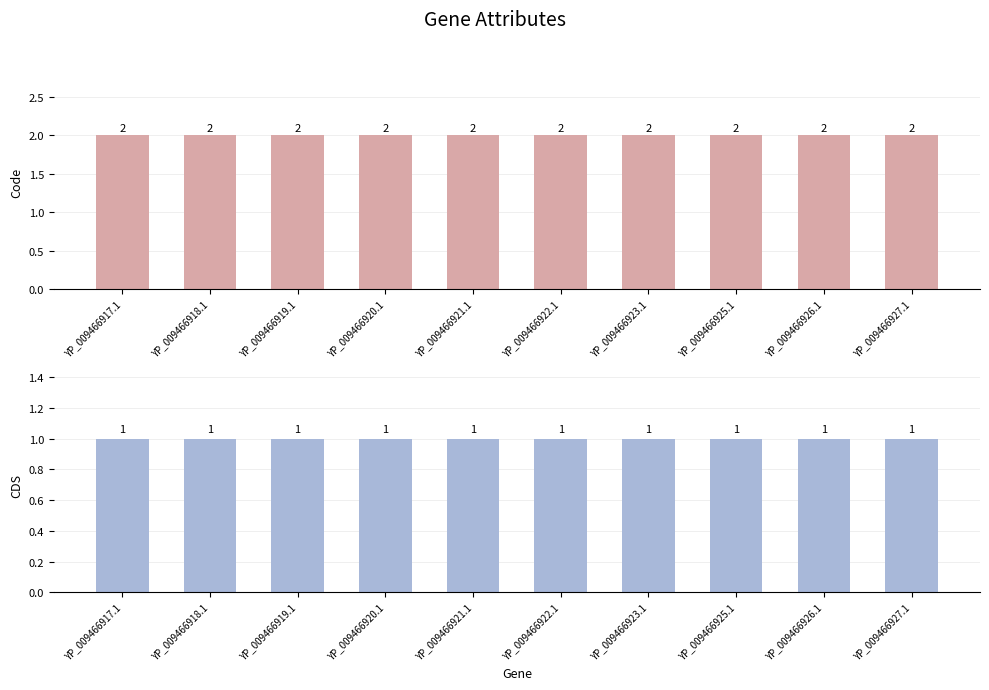

Which series has the largest total across all categories?

Code